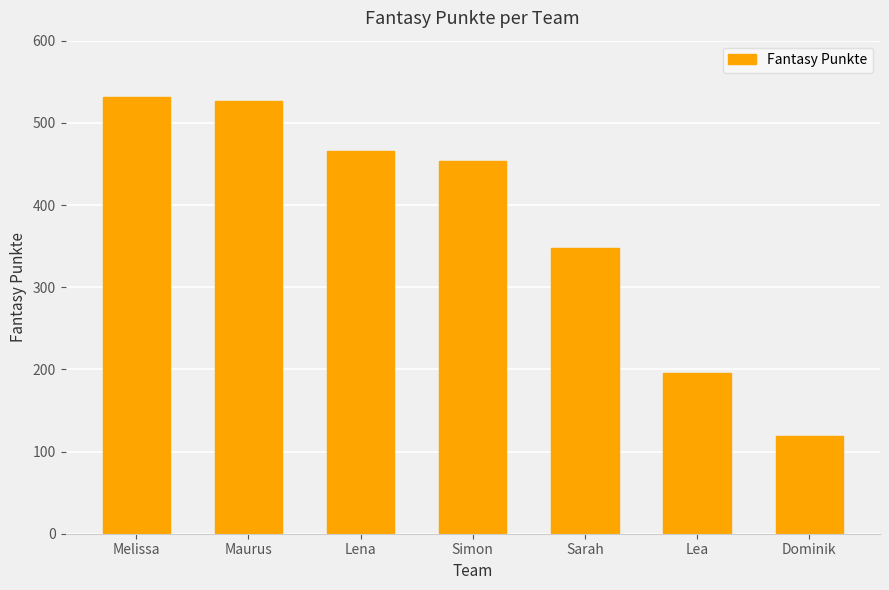

What is the sum of the values at Sarah and Simon?

801